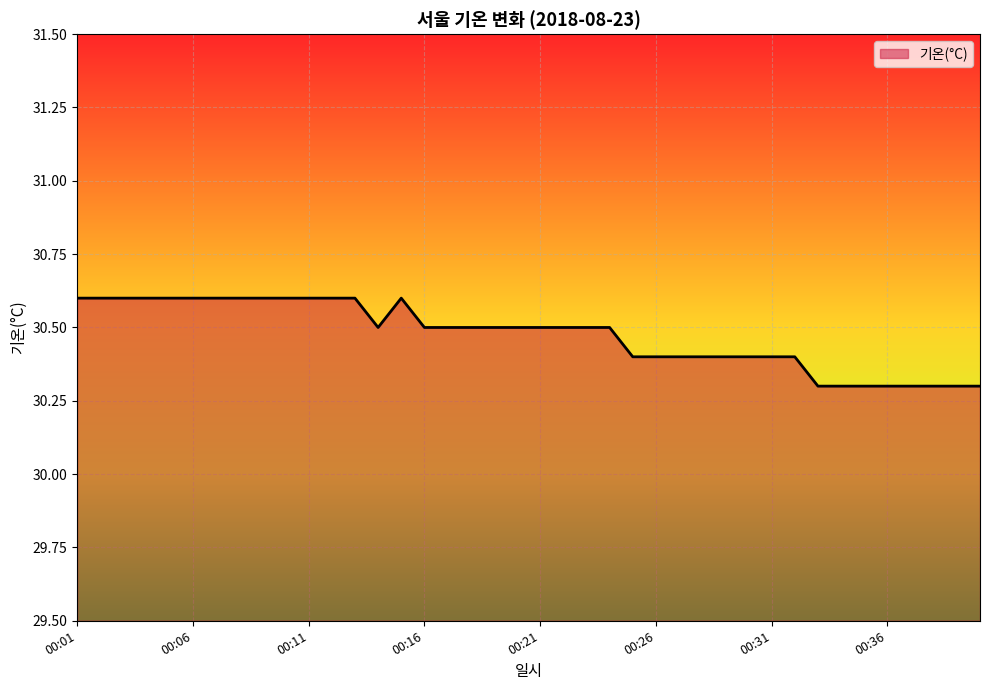

What is the greatest value displayed?

30.6